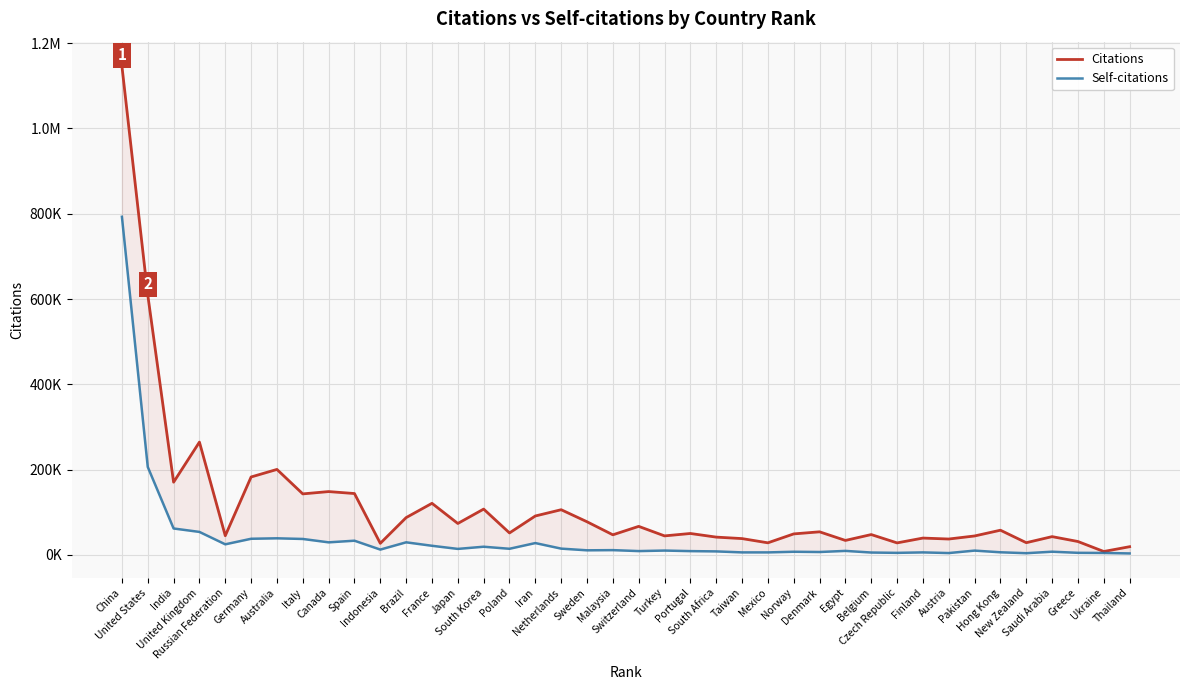

Which series has the widest spread of values?

Citations